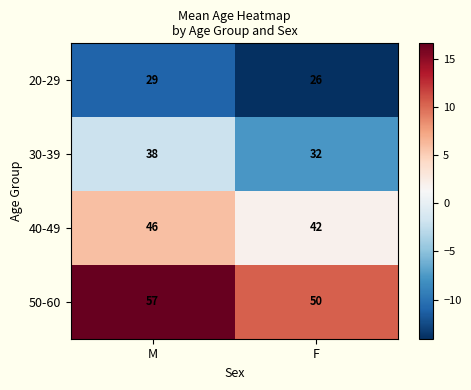

The value of 50-60 at F is 50. True or false?

True